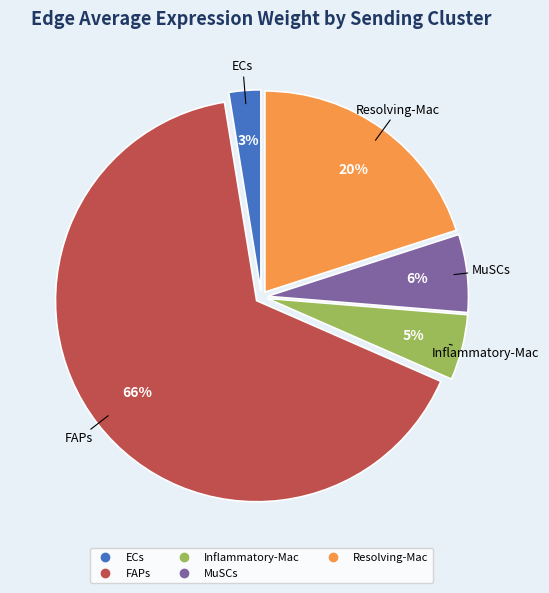

To the nearest percent, what is the average slice percentage?

20%